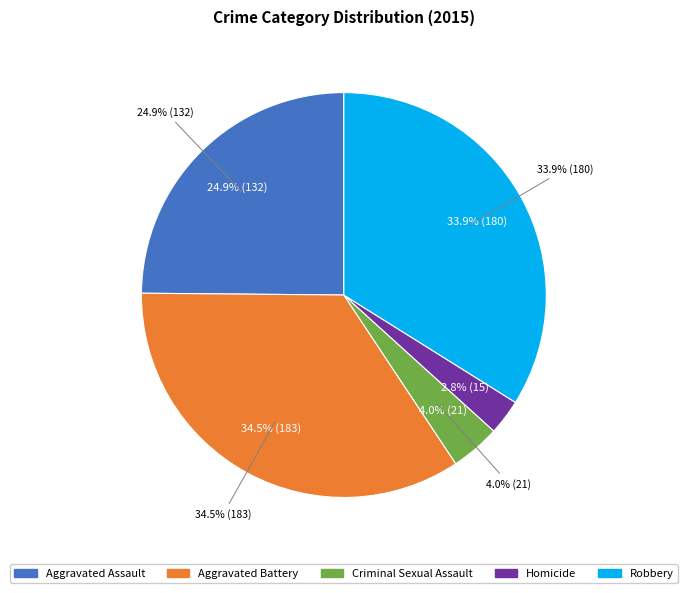

Does Criminal Sexual Assault account for over 50% of the chart?

No